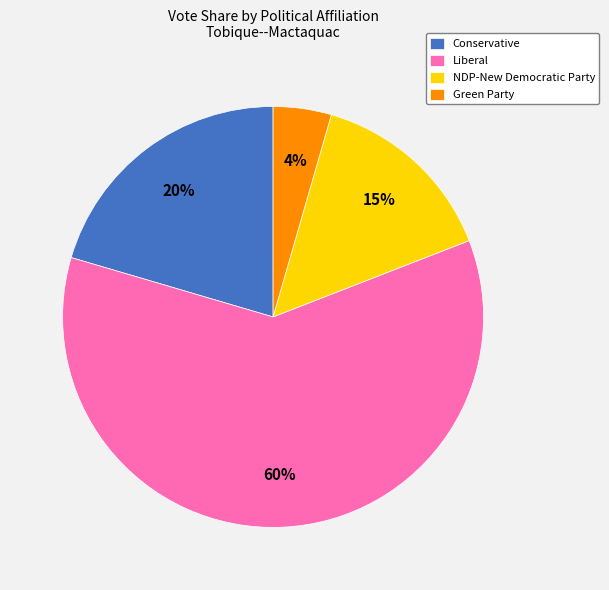

To the nearest percent, what is the average slice percentage?

25%